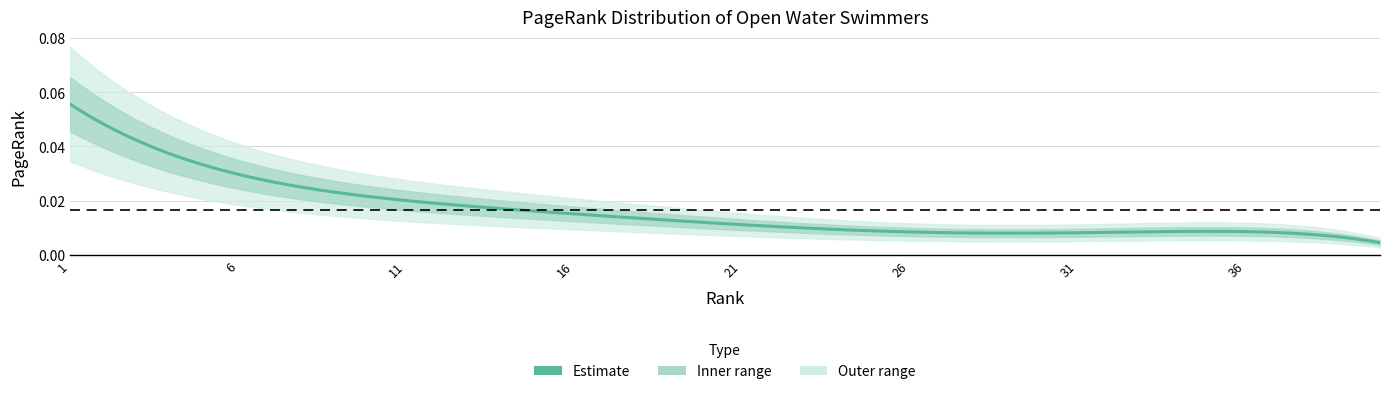

Reading right to left, what are all the values shown in this chart?

40=0.0	39=0.0	38=0.0	37=0.0	36=0.0	35=0.0	34=0.0	33=0.0	32=0.0	31=0.0	30=0.0	29=0.0	28=0.0	27=0.0	26=0.0	25=0.0	24=0.0	23=0.0	22=0.0	21=0.0	20=0.0	19=0.0	18=0.0	17=0.0	16=0.0	15=0.0	14=0.0	13=0.0	12=0.0	11=0.0	10=0.0	9=0.0	8=0.0	7=0.0	6=0.0	5=0.0	4=0.0	3=0.0	2=0.0	1=0.1